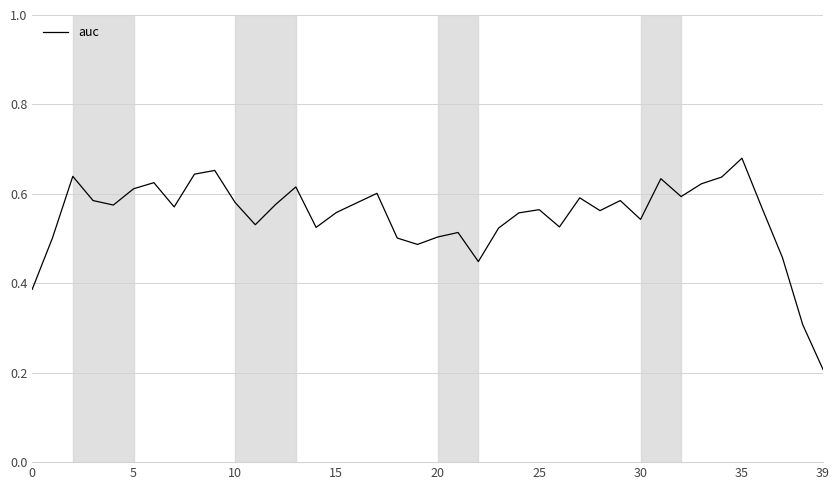

How many lines are shown in the chart?

1